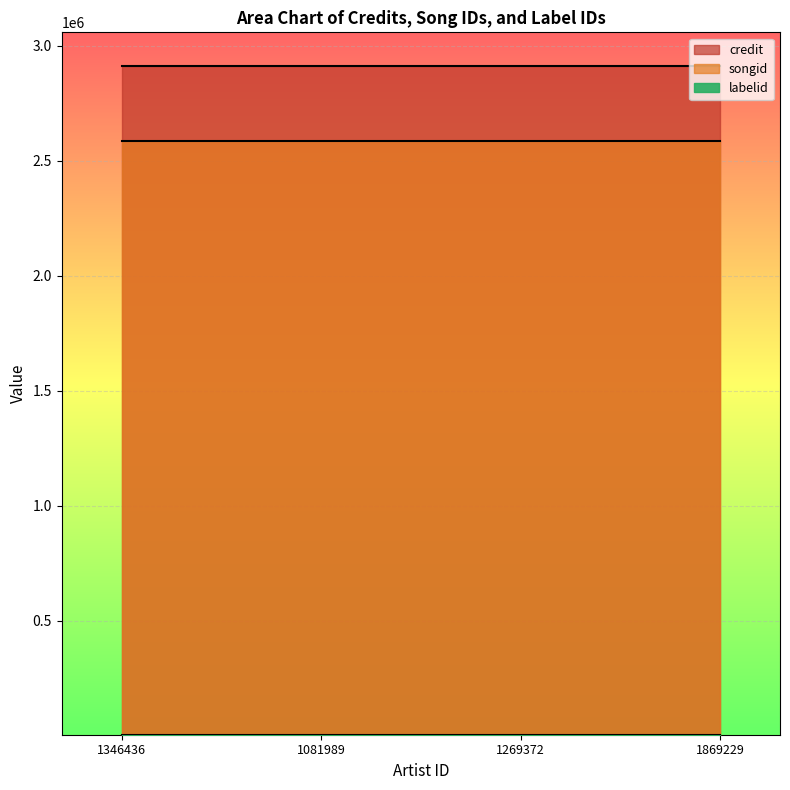

What is the label of the 3rd point from the right?

1081989